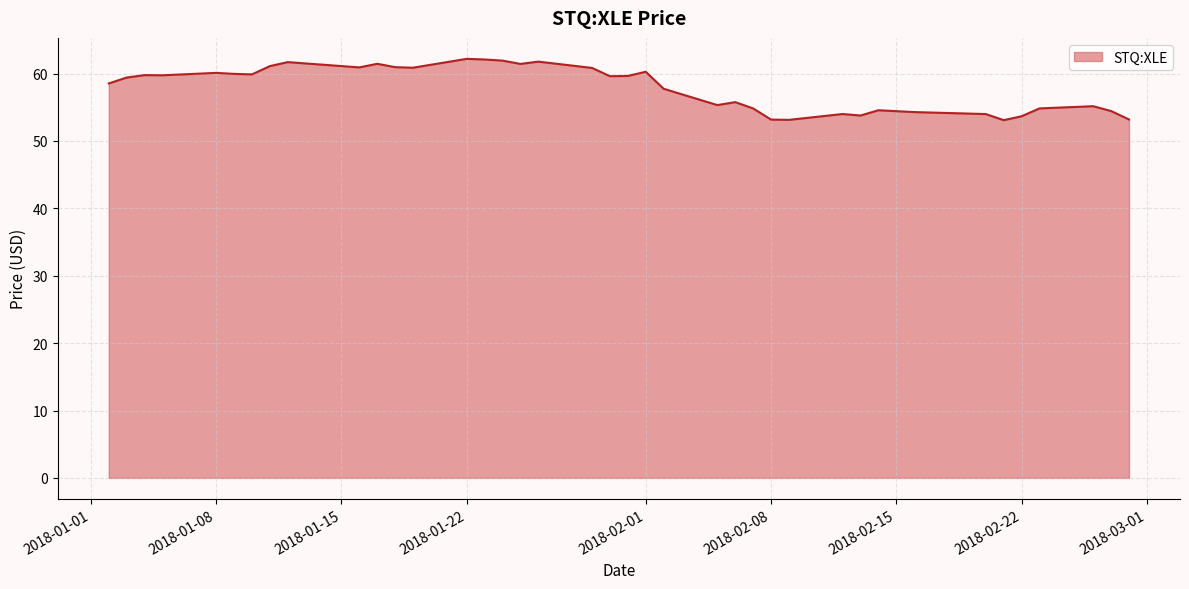

What is the greatest value displayed?

62.2